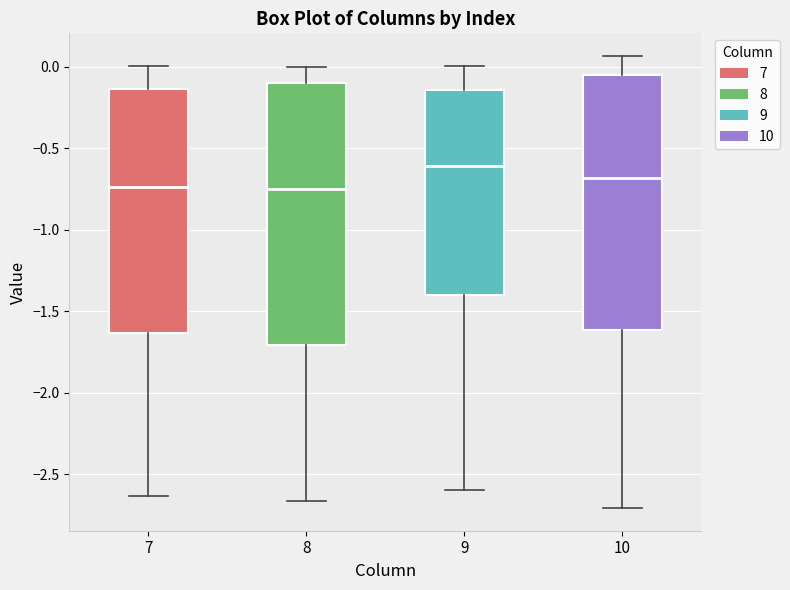

Where does the lower whisker of the box at x = 8 end on the y-axis? The values are not printed on the chart, so give them approximately, as read against the axis.

-2.65